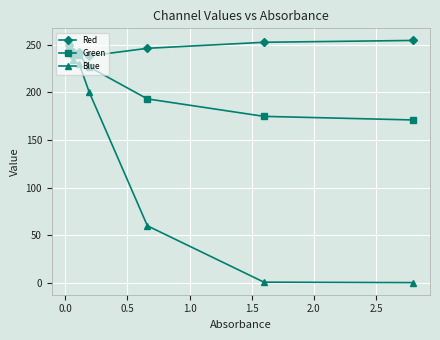

What are all the series names shown in the legend?

Red, Green, Blue